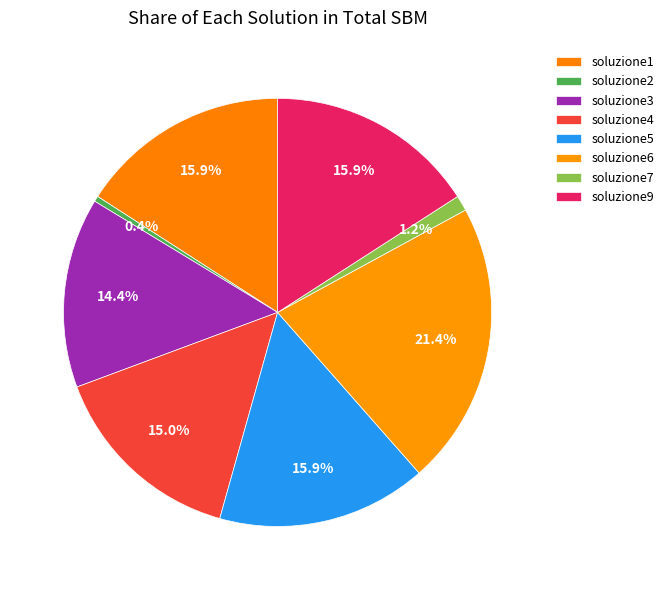

Is it true that soluzione7 is 1% of the pie?

True